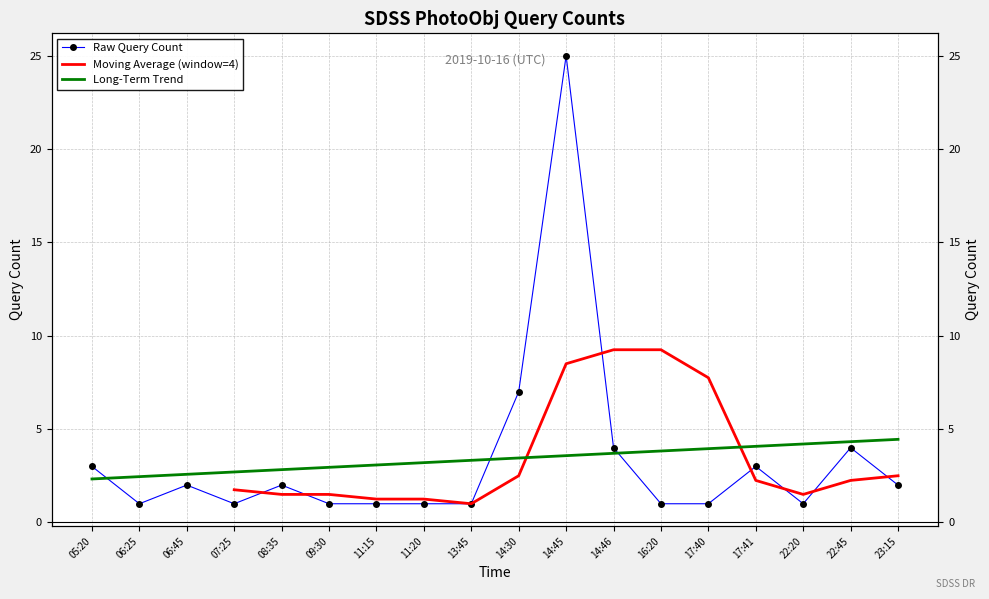

What is the sum of the values at 17:40 and 08:35?

3